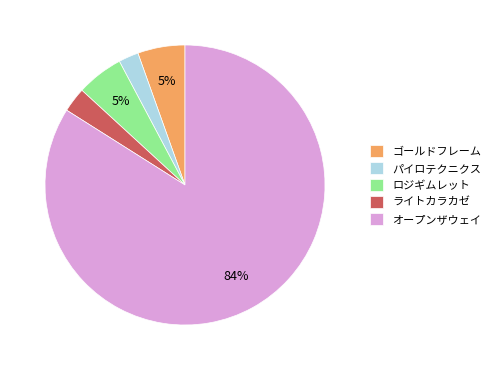

Combined, do パイロテクニクス and ゴールドフレーム account for over 50%?

No